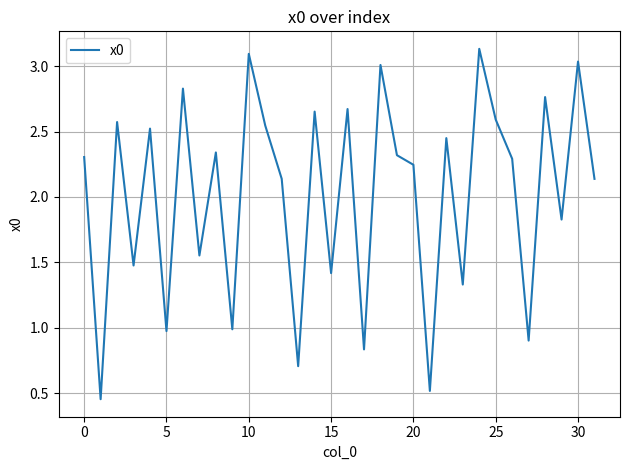

True or false: the data shows 2.4 at 15.

False